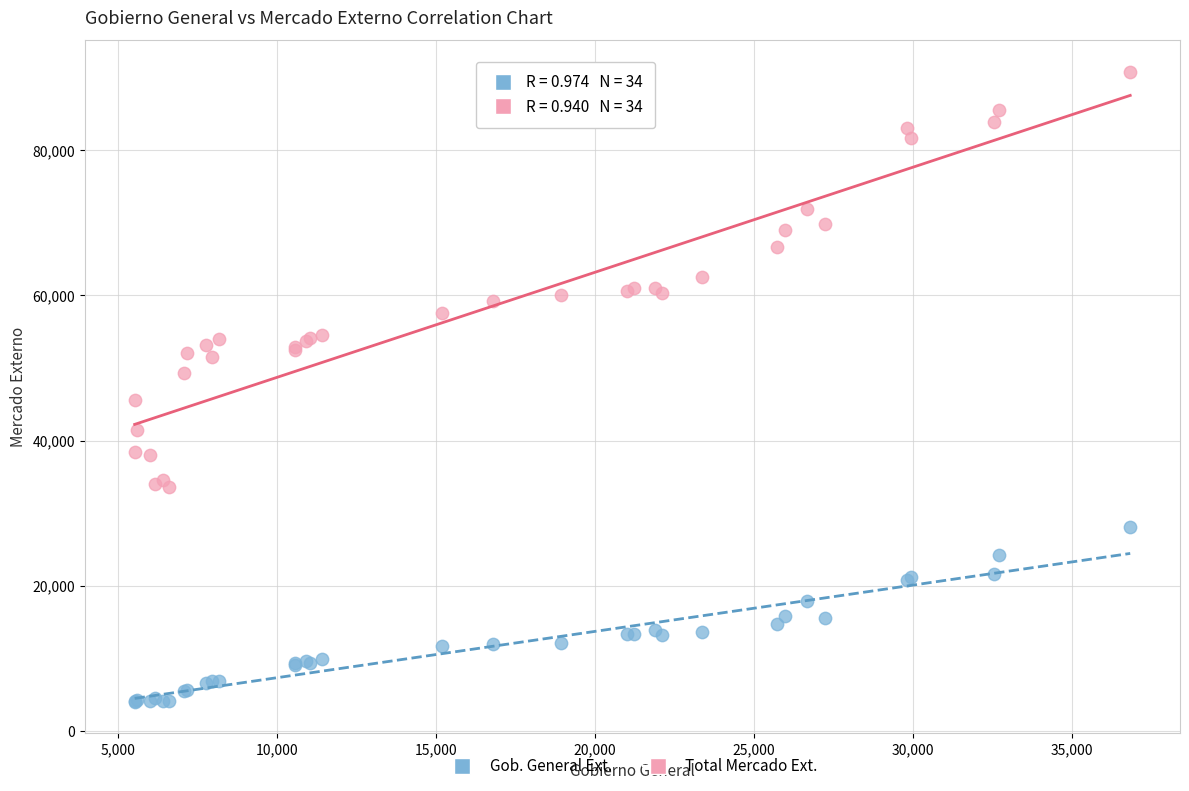

What are all the series names shown in the legend?

Gob. General Ext., Total Mercado Ext.